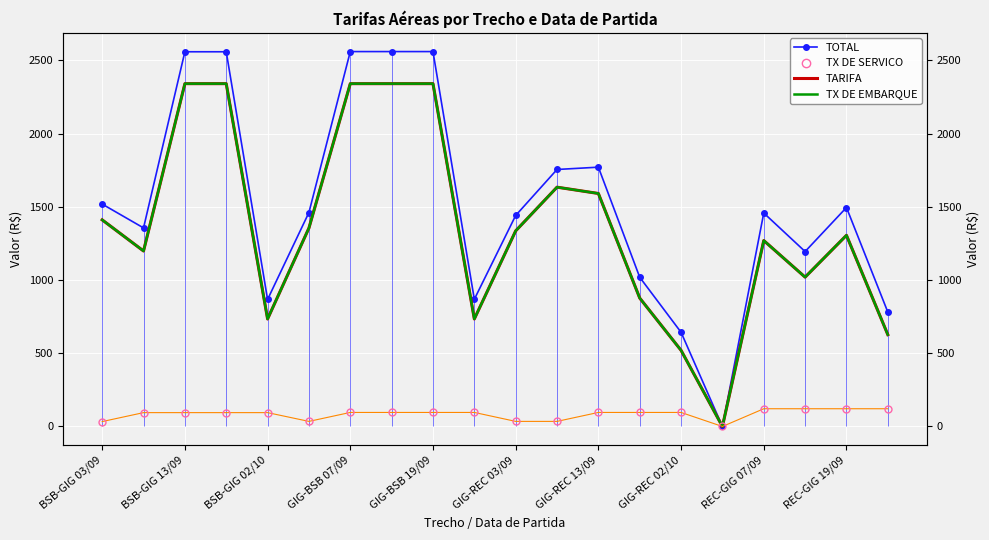

What are all the series names shown in the legend?

TOTAL, TARIFA, TX DE EMBARQUE, TX DE SERVICO